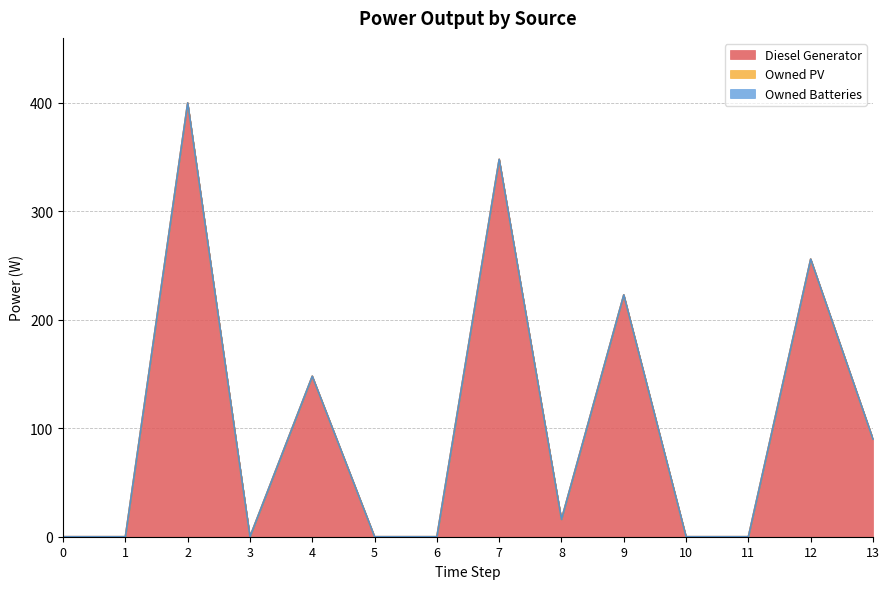

True or false: Owned PV and Diesel Generator intersect in this chart.

False